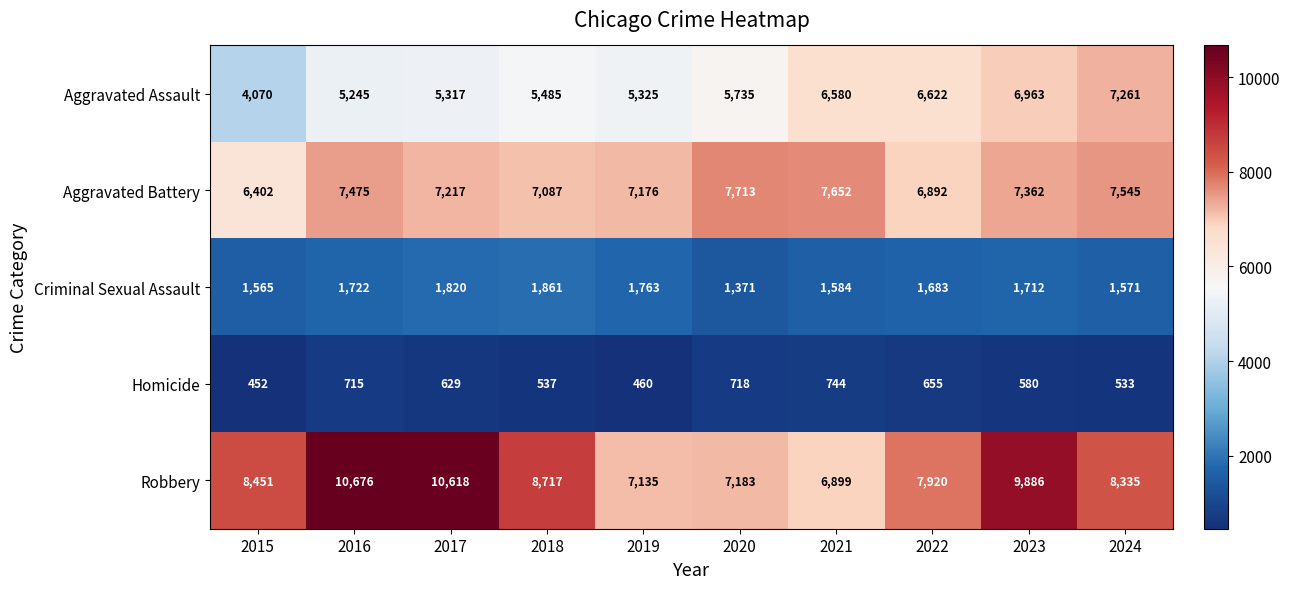

Rank the series by their maximum value, from lowest to highest.

Homicide, Criminal Sexual Assault, Aggravated Assault, Aggravated Battery, Robbery